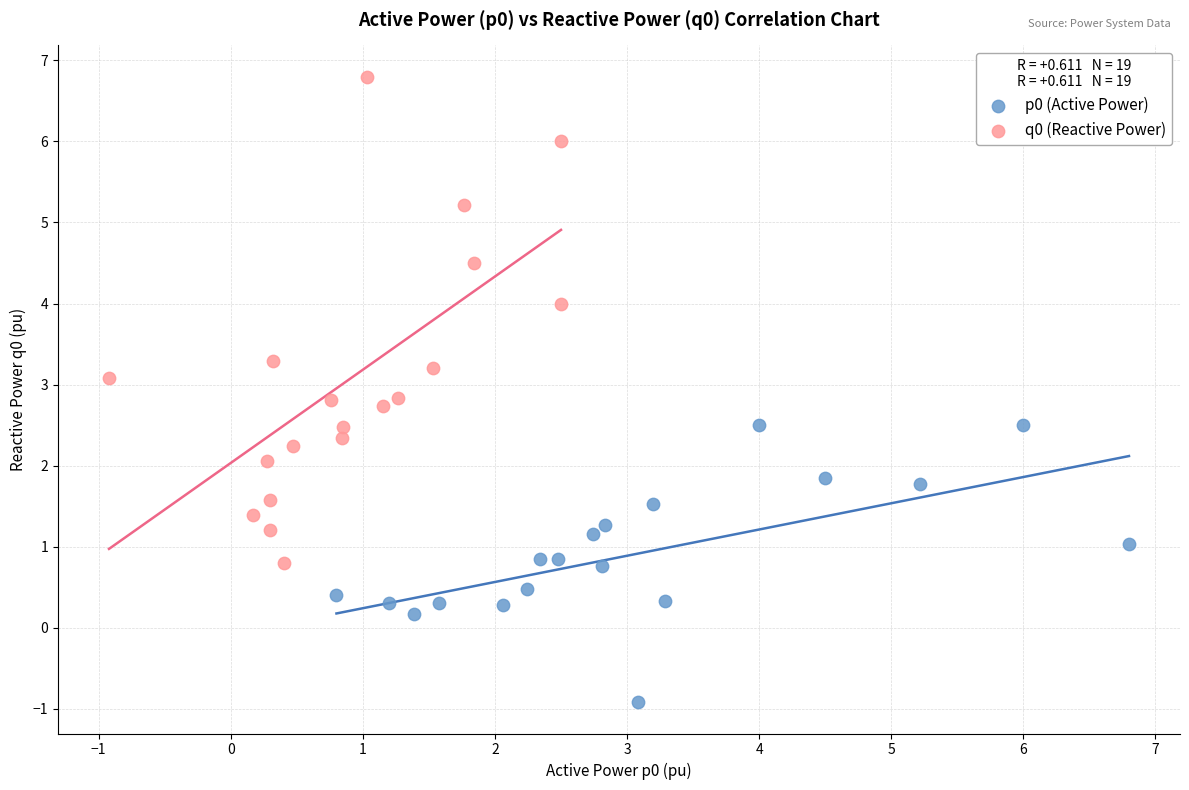

Which series has the widest spread of Y values?

q0 (Reactive Power)